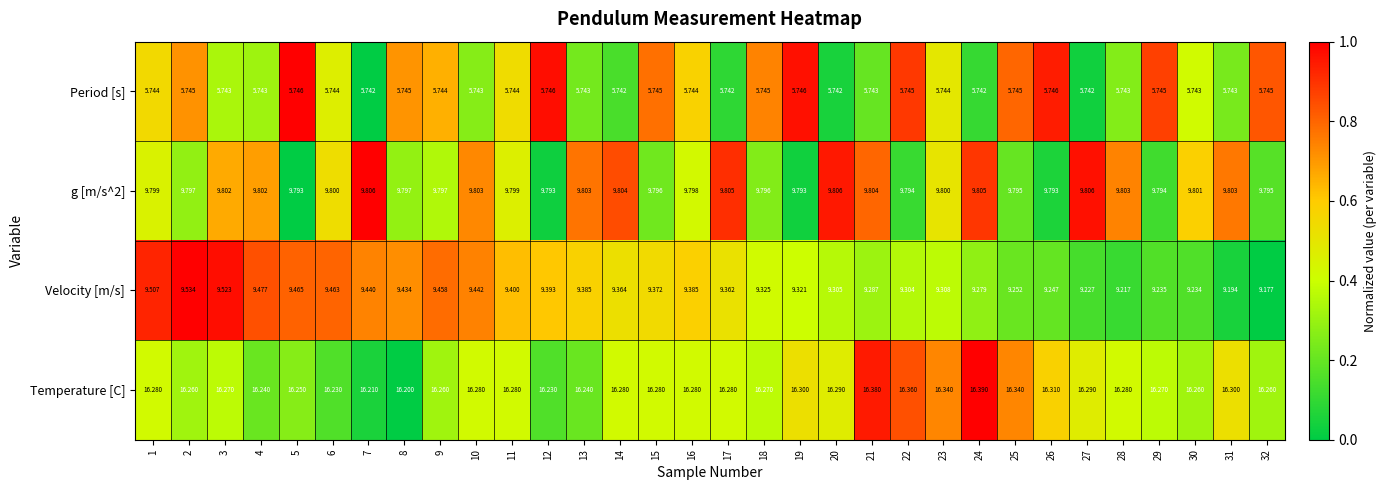

Which series has the widest spread of values?

Velocity [m/s]